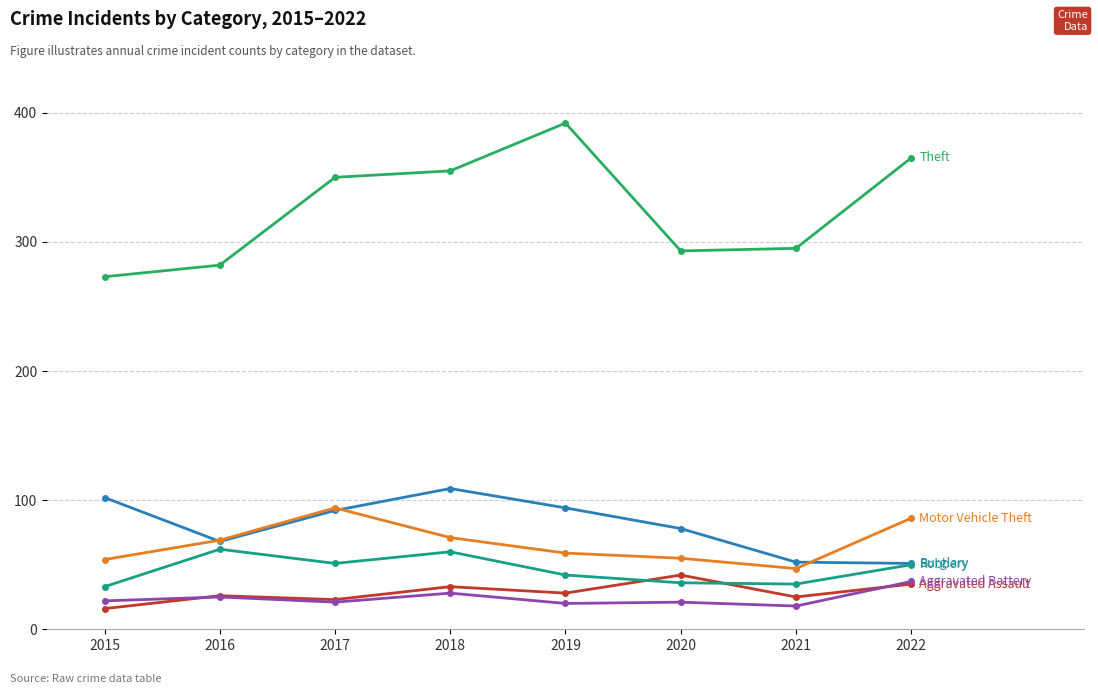

What is the spread (max minus min) of values at 2017?

329